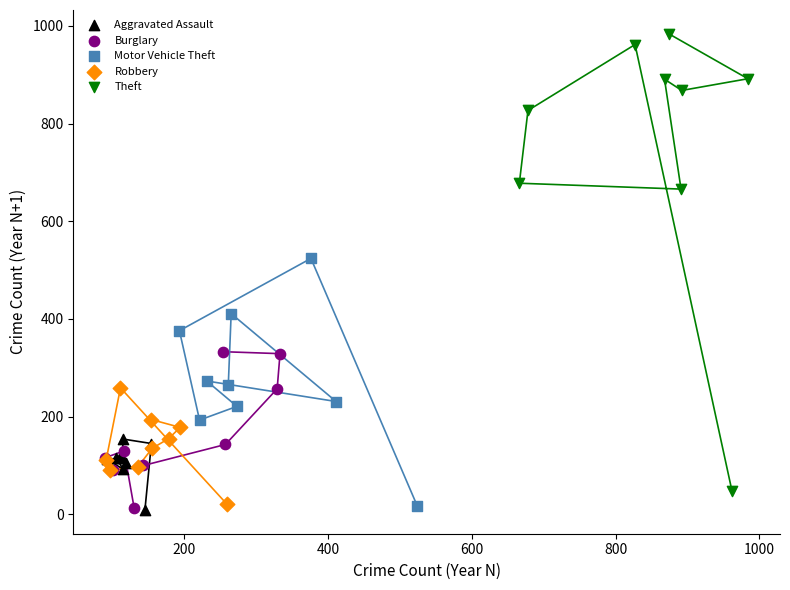

Which series has the widest spread of Y values?

Theft